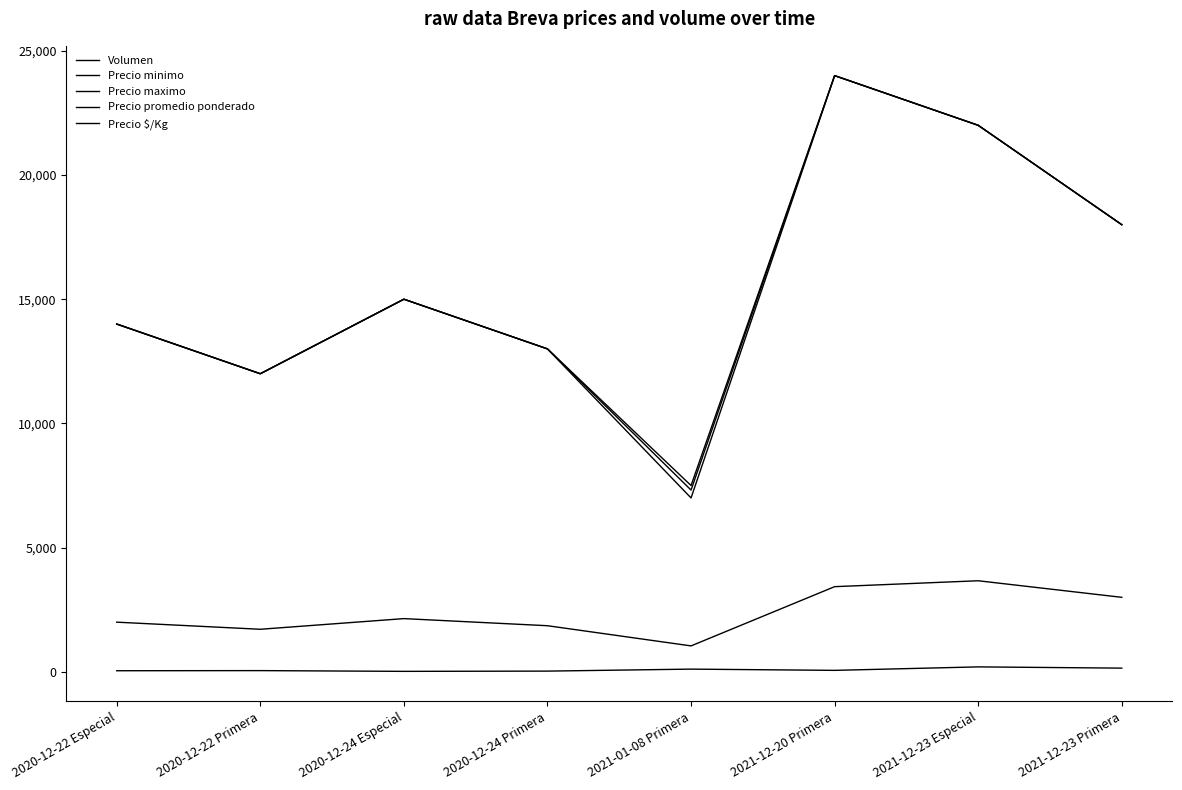

Where is the first local maximum for Precio promedio ponderado?

2020-12-24 Especial